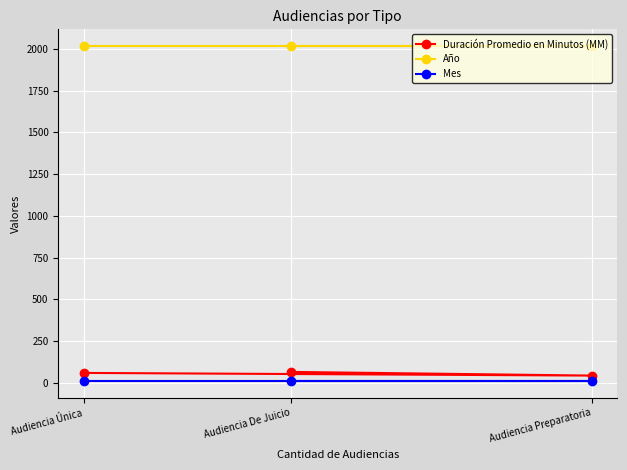

Between Audiencia De Juicio and Audiencia Única, which series saw the biggest shift?

Duración Promedio en Minutos (MM)